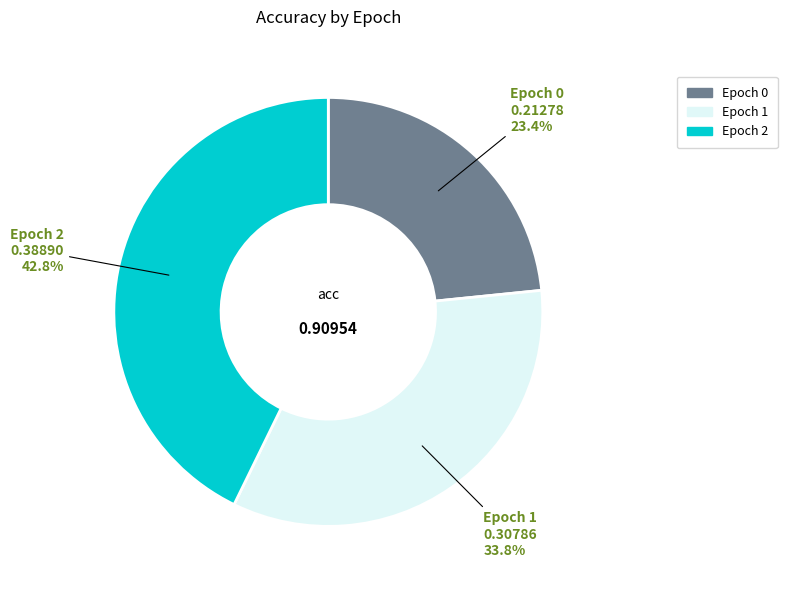

What is the total percentage of Epoch 1 and Epoch 0?

57.2%